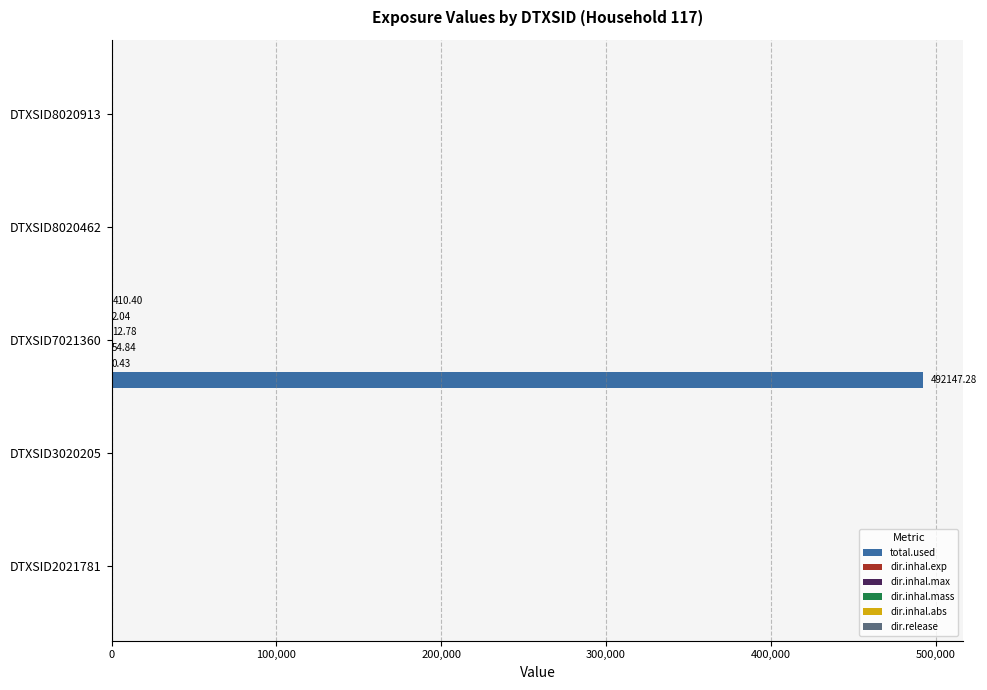

Which label corresponds to the largest value in the chart?

DTXSID7021360